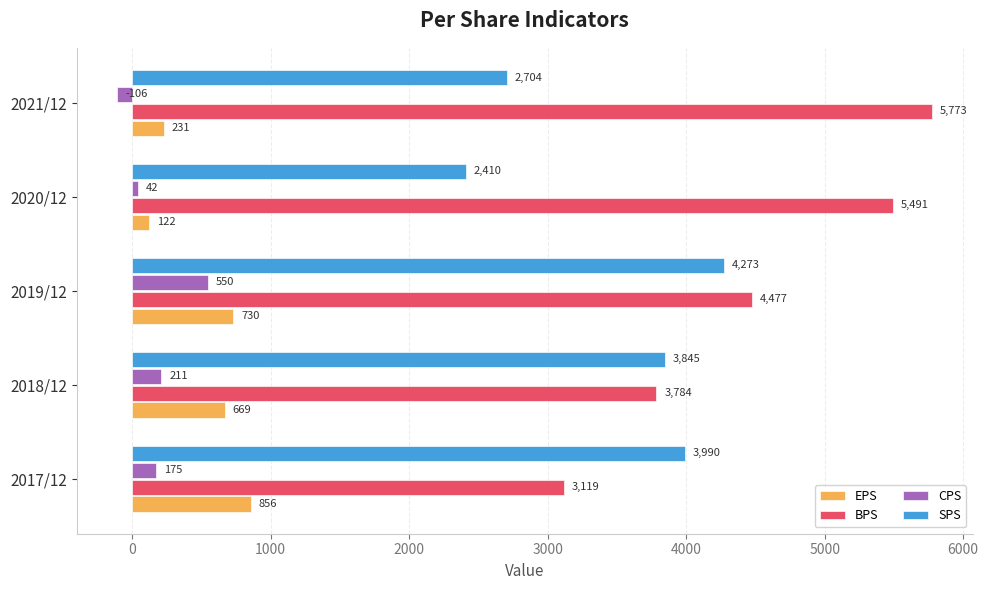

What is the difference between the SPS values at 2018/12 and 2020/12?

1435